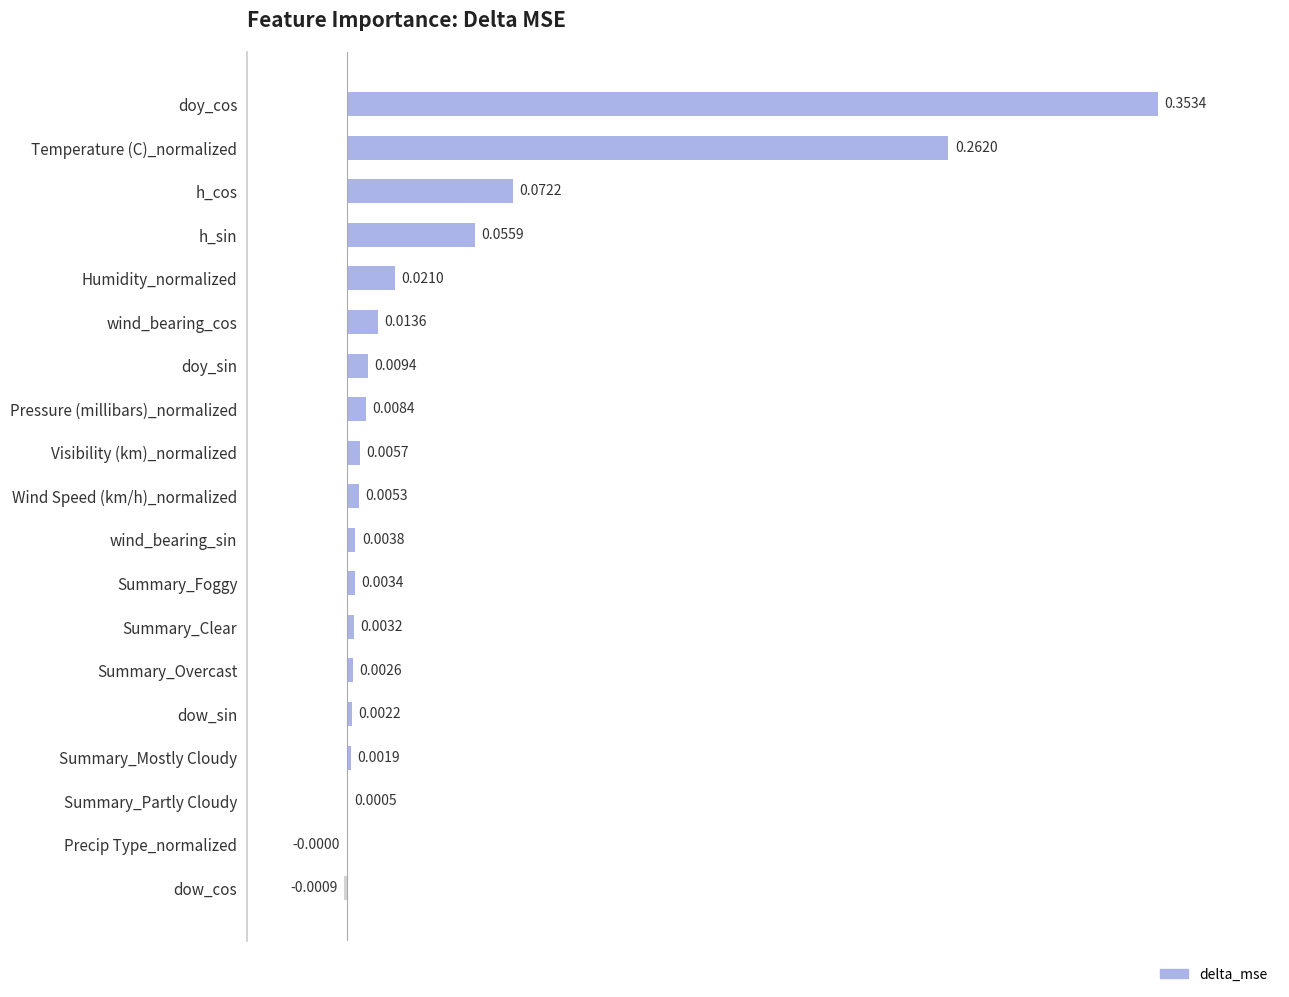

At which label is the value closest to 0?

Precip Type_normalized